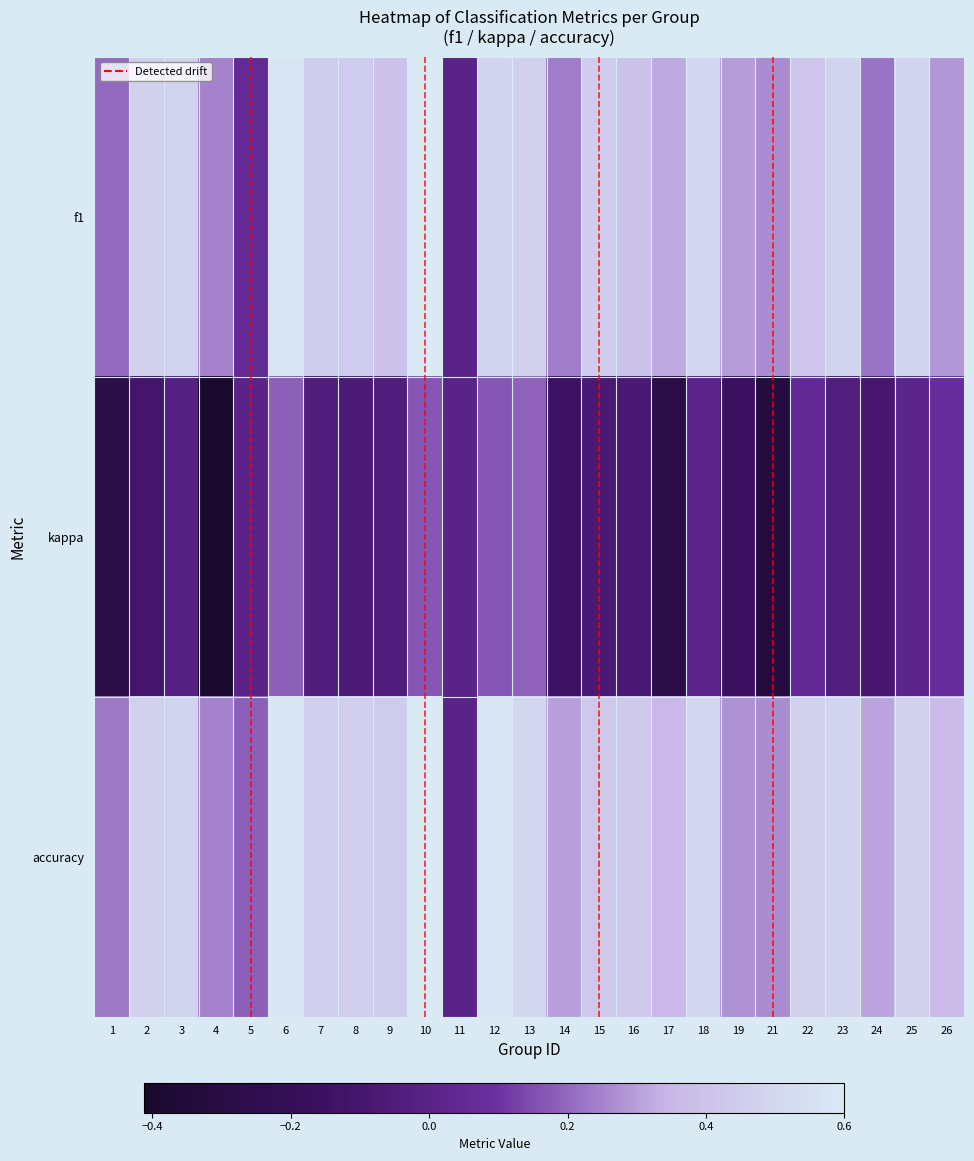

At 2, list the series in order from smallest to largest.

kappa, f1, accuracy